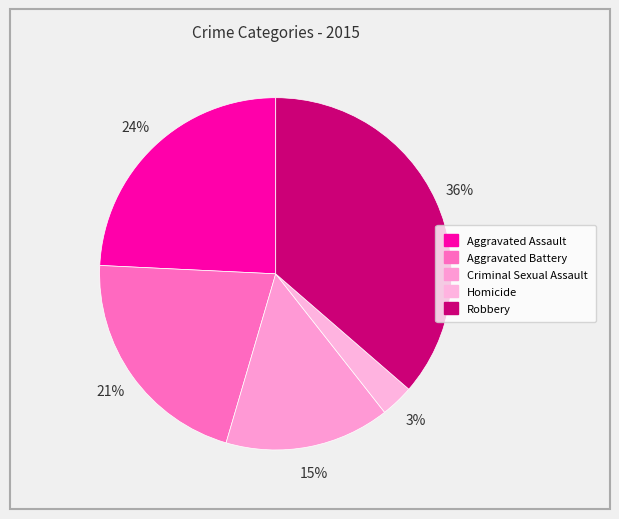

To the nearest percent, what is the average slice percentage?

20%